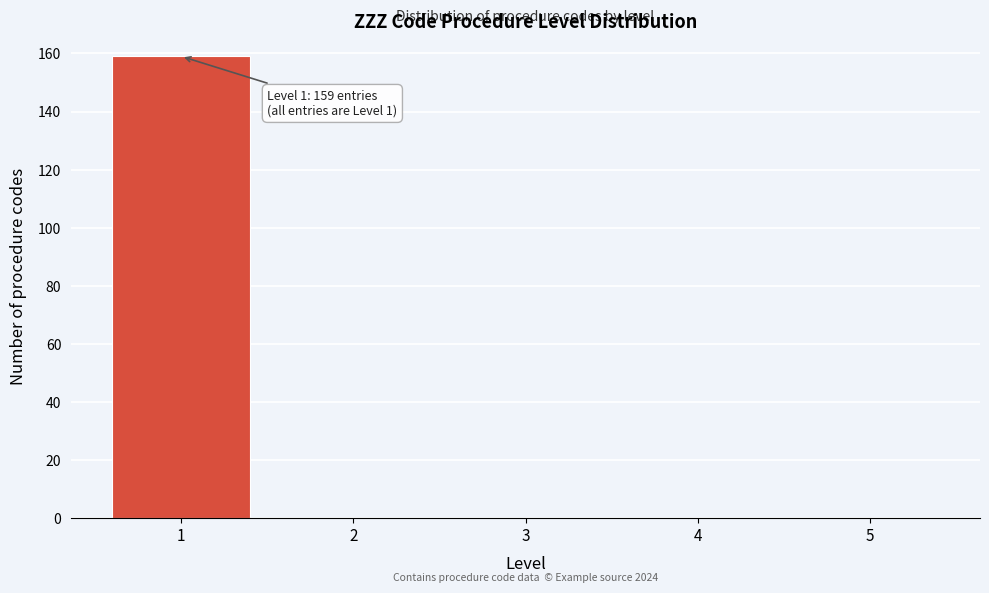

Which range on the x-axis has the tallest bar?

0.5 to 1.5